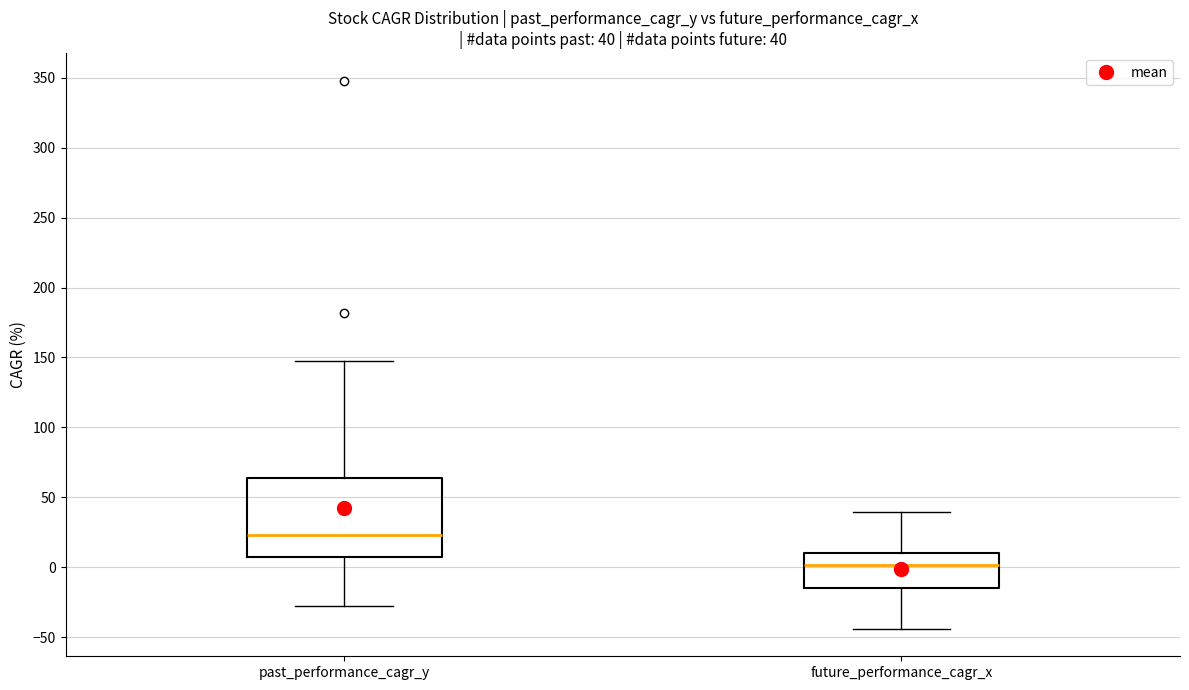

Comparing the boxes themselves (not the whiskers), which one is the tallest?

past_performance_cagr_y